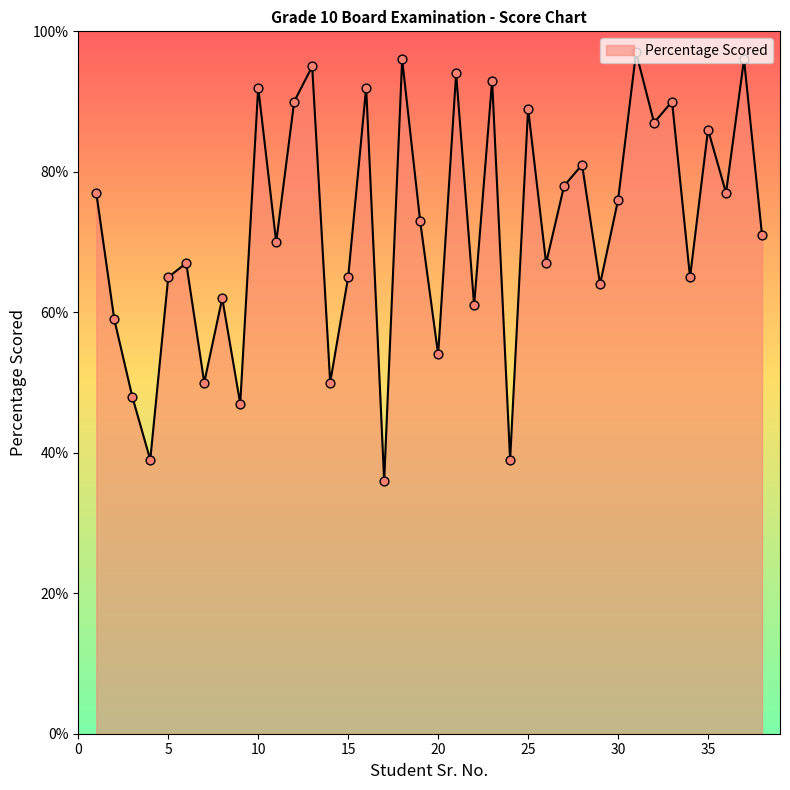

What is the minimum value shown in the chart?

36